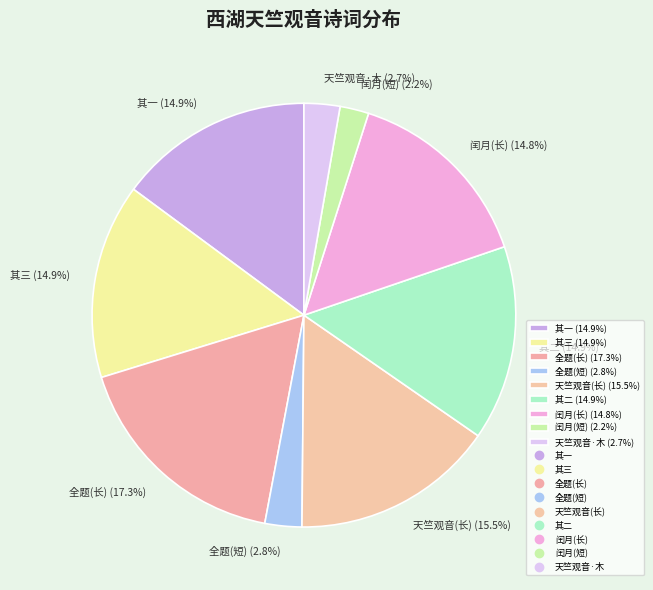

Count the number of slices in the pie.

9